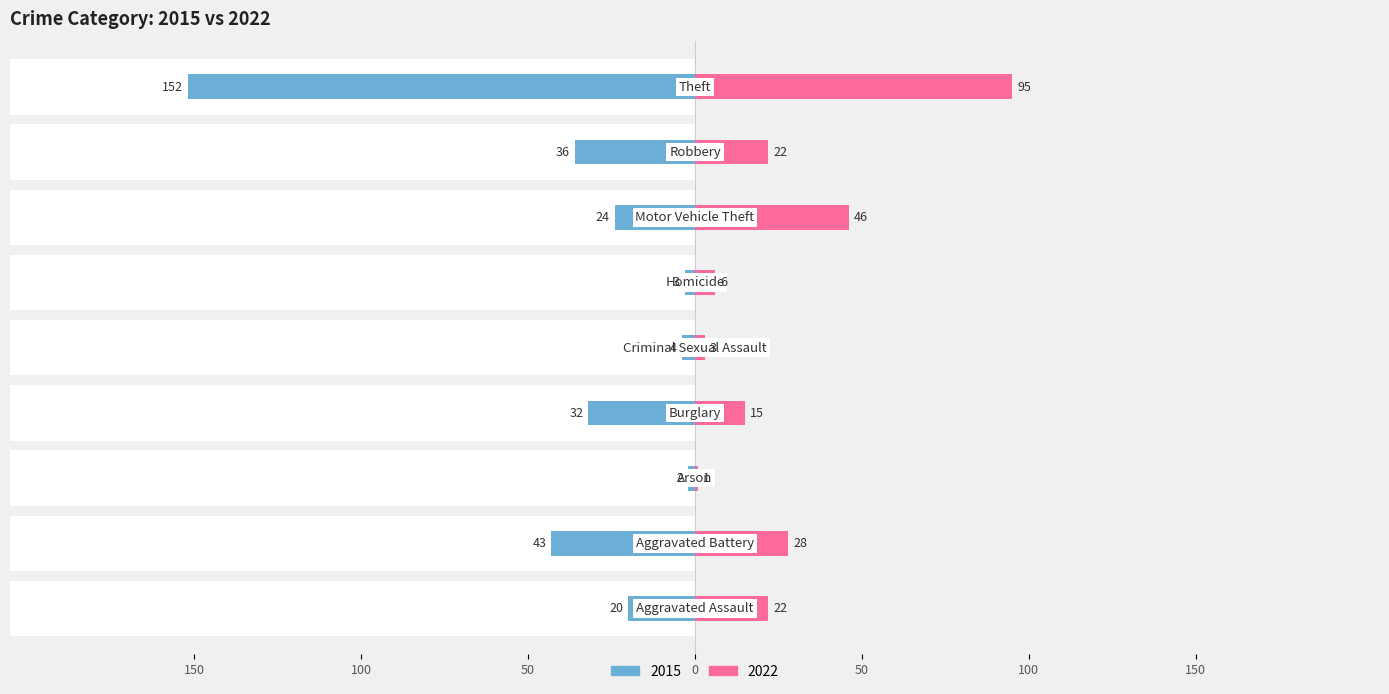

What is the maximum value for 2022?

95